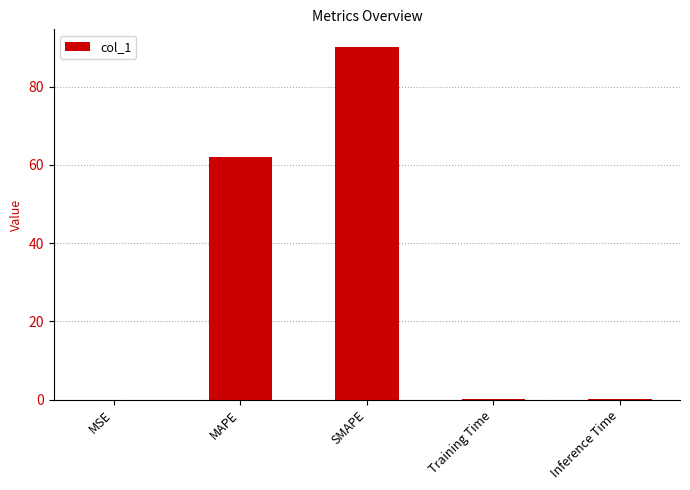

Is it true that the value at MAPE is 62.1?

True